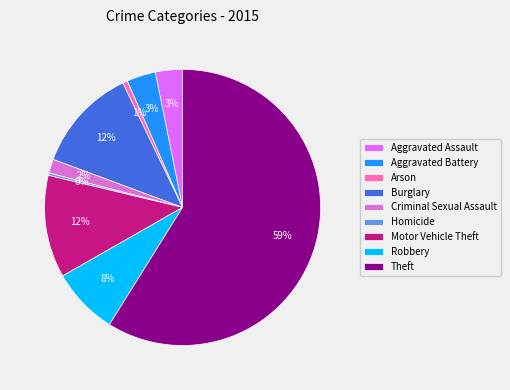

Is it true that Burglary is 12% of the pie?

True